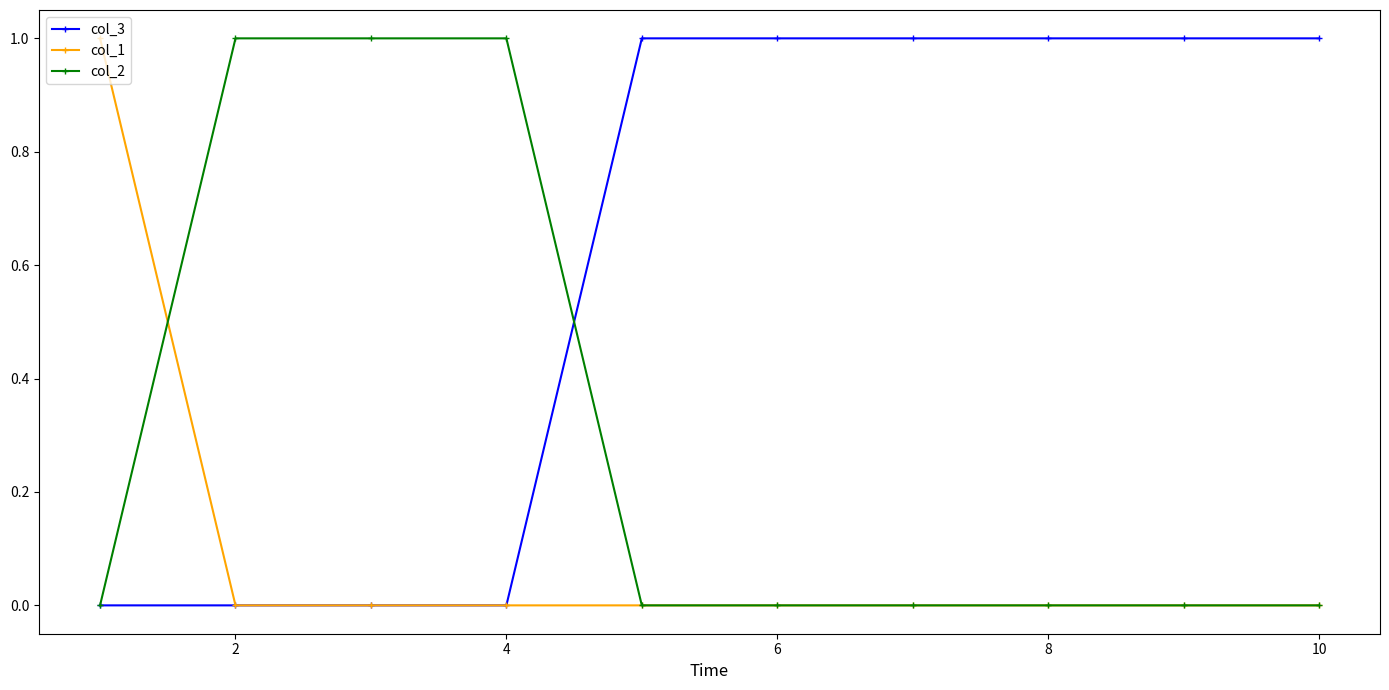

What is the difference between the maximum and minimum values in the col_1 series?

1